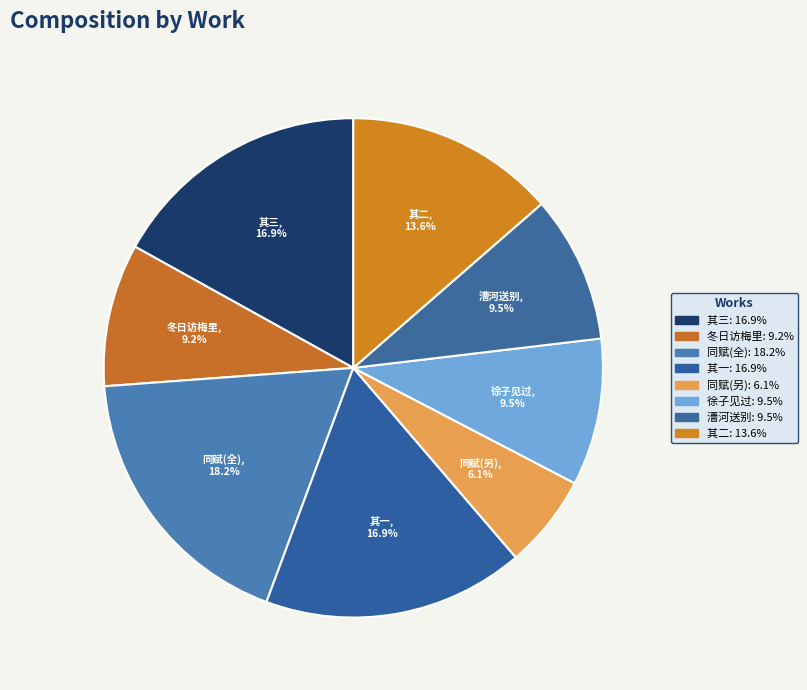

Count the number of slices in the pie.

8